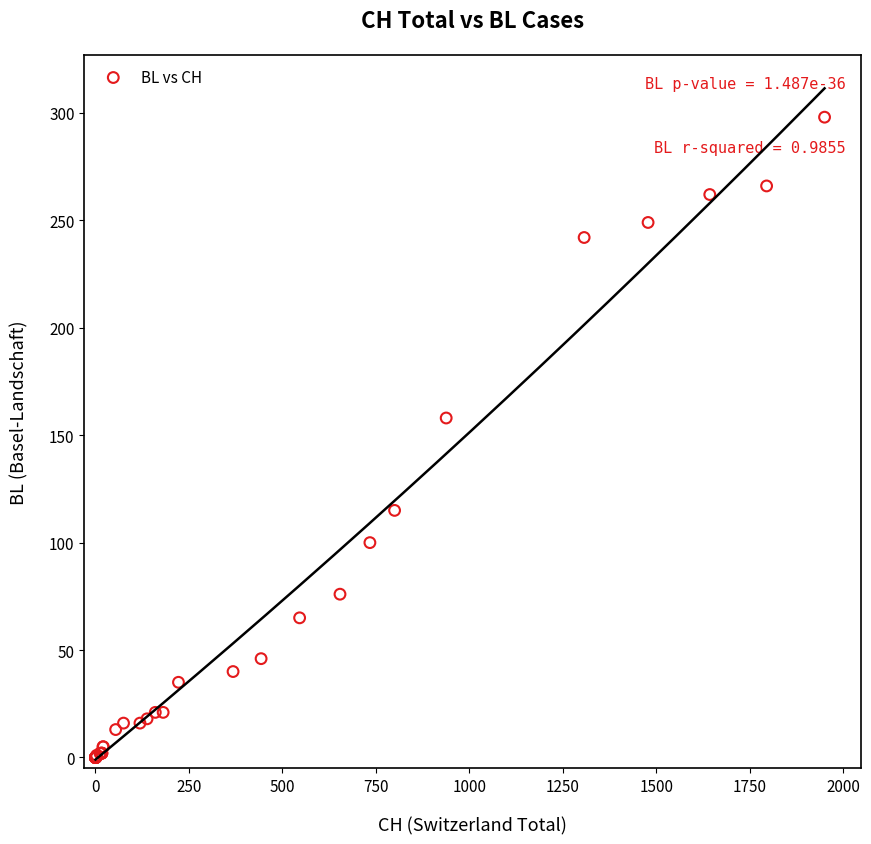

What Y value in the scatter plot is closest to 149?

158